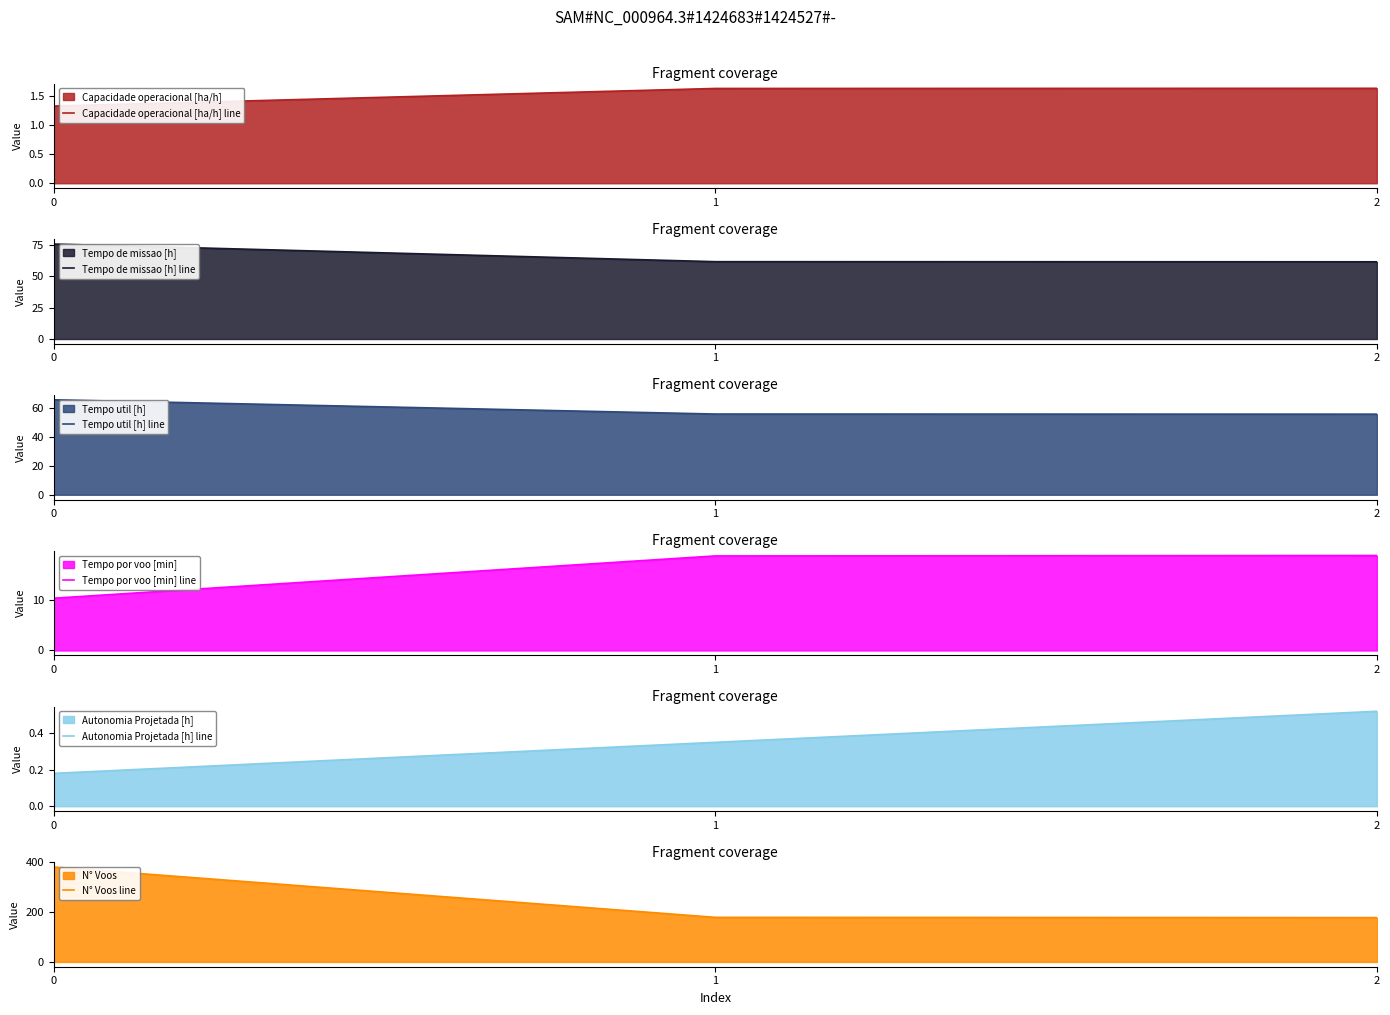

Reading left to right, what are all the values shown in this chart?

Capacidade operacional [ha/h] line: 0=1.3	1=1.6	2=1.6
Tempo de missao [h] line: 0=75.5	1=61.5	2=61.4
Tempo util [h] line: 0=65.7	1=55.8	2=55.7
Tempo por voo [min] line: 0=10.3	1=18.7	2=18.8
Autonomia Projetada [h] line: 0=0.2	1=0.3	2=0.5
N° Voos line: 0=381.0	1=179.0	2=178.0